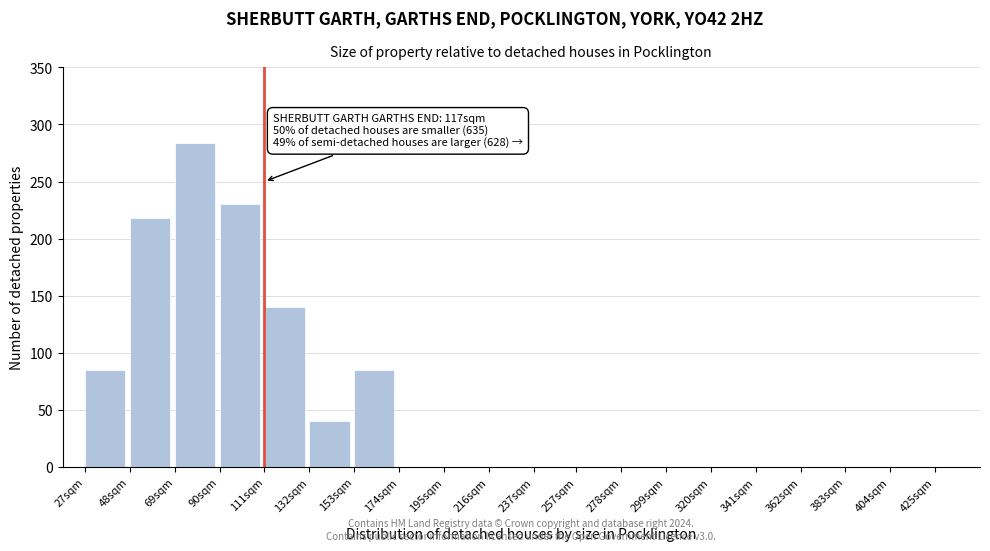

Reading right to left, list all the values displayed in this chart.

425sqm=0	404sqm=0	383sqm=0	362sqm=0	341sqm=0	320sqm=0	299sqm=0	278sqm=0	257sqm=0	237sqm=0	216sqm=0	195sqm=0	174sqm=0	153sqm=85	132sqm=40	111sqm=140	90sqm=230	69sqm=284	48sqm=218	27sqm=85